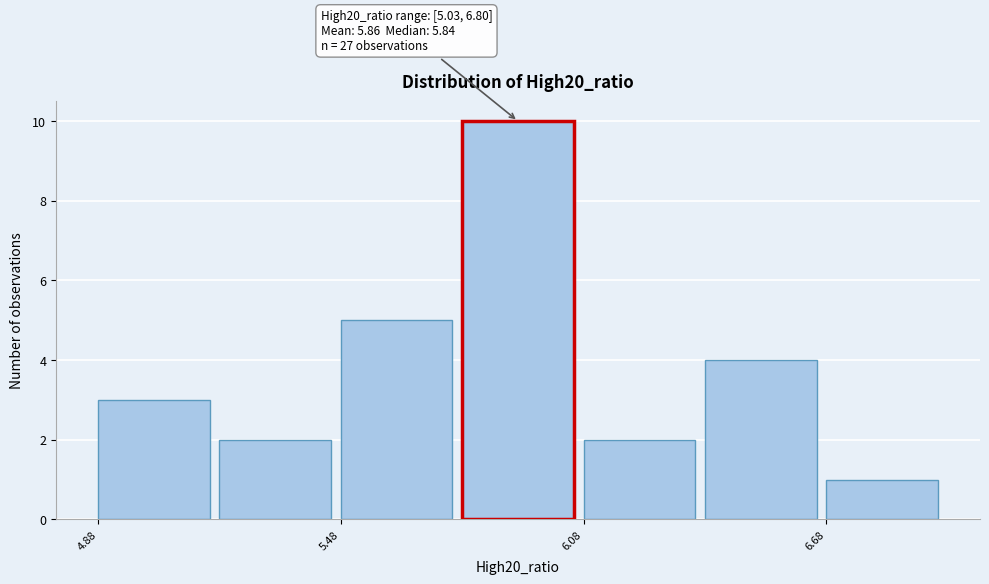

Around what value on the x-axis is the tallest bar? Give the approximate position of its centre, as read against the axis.

5.9